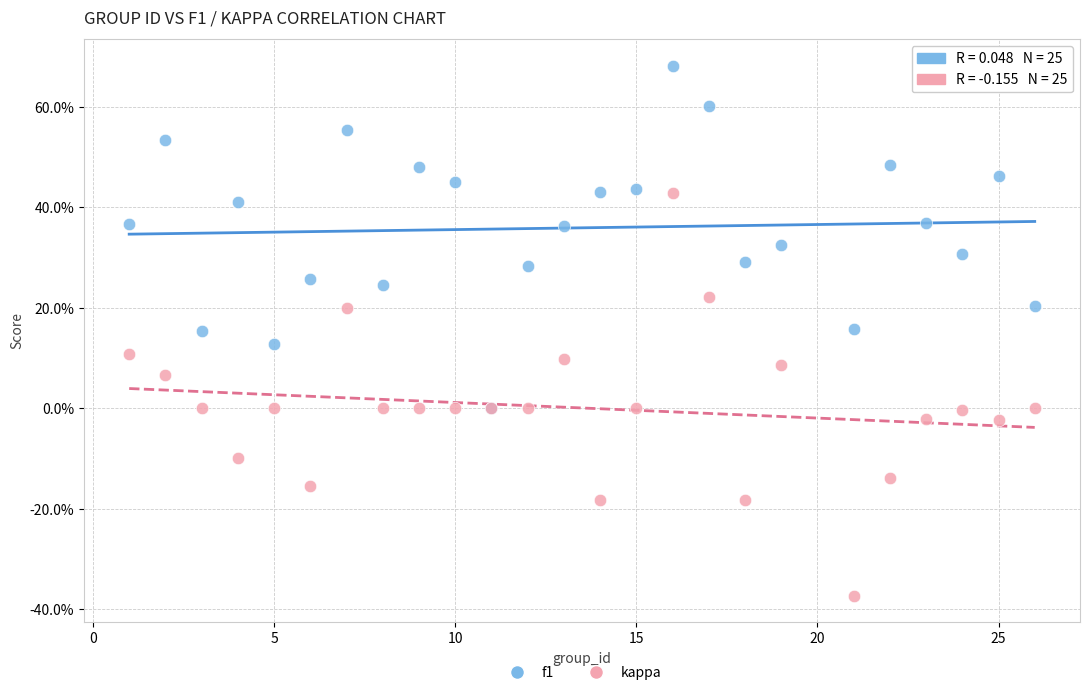

What are all the series names shown in the legend?

f1, kappa